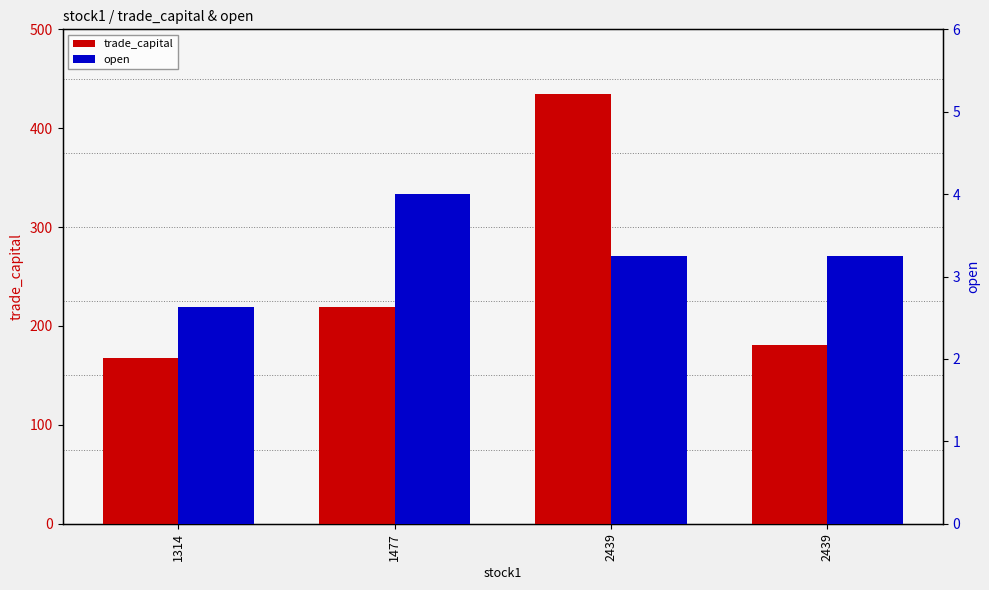

What is the value of the trade_capital bar at the 2nd from the left?

218.7